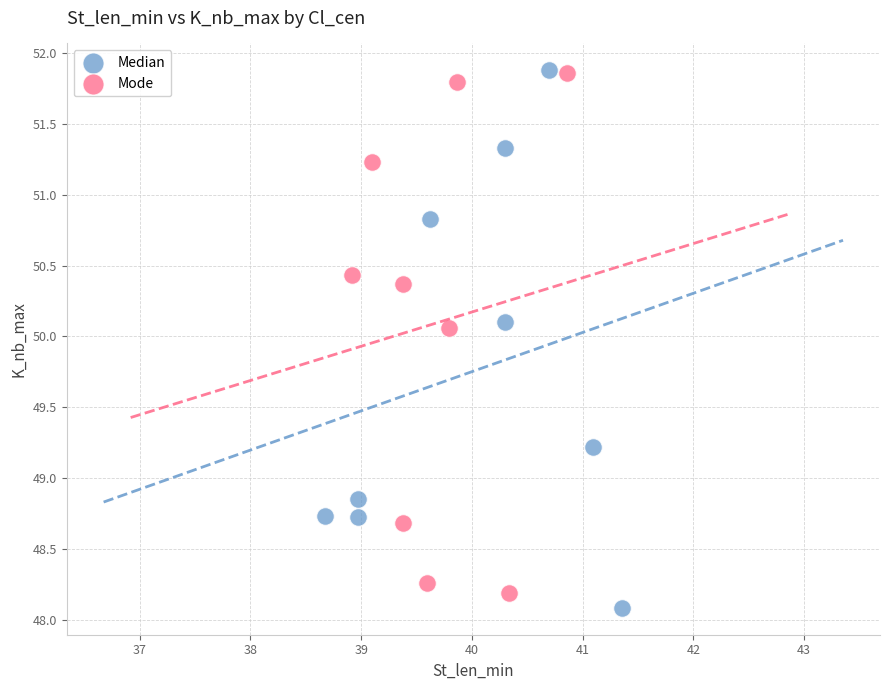

What are all the series names shown in the legend?

Median, Mode